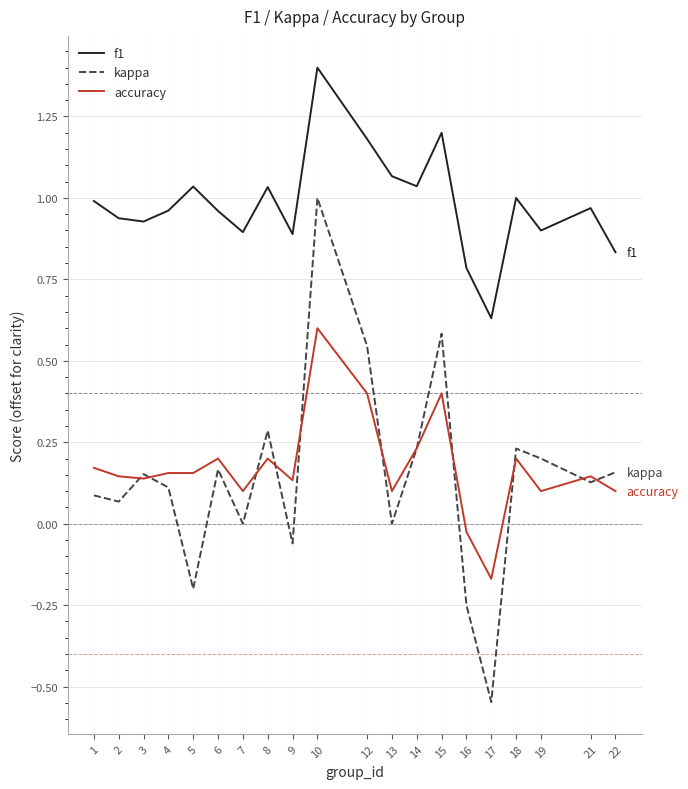

List the series in order of their peak value, highest first.

f1, kappa, accuracy